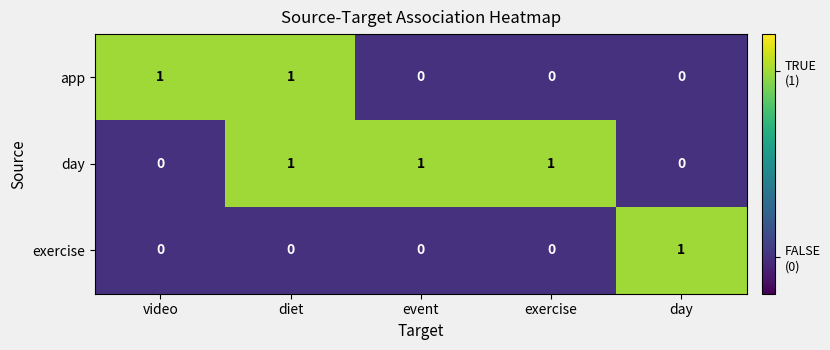

How many values in exercise are above zero?

1